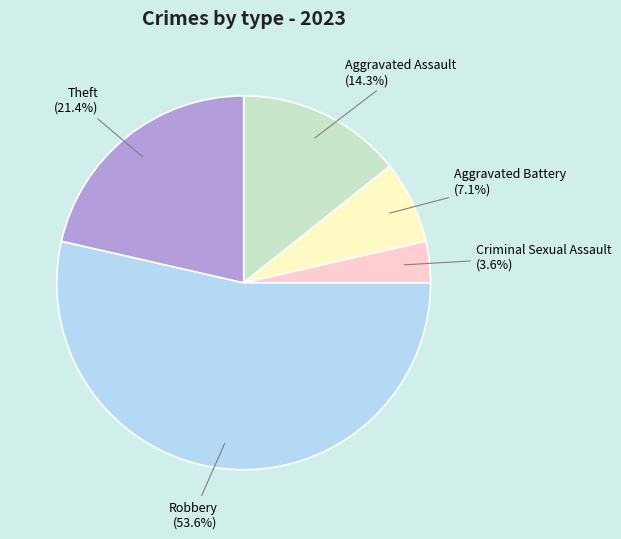

Is there a majority slice in this chart?

Yes